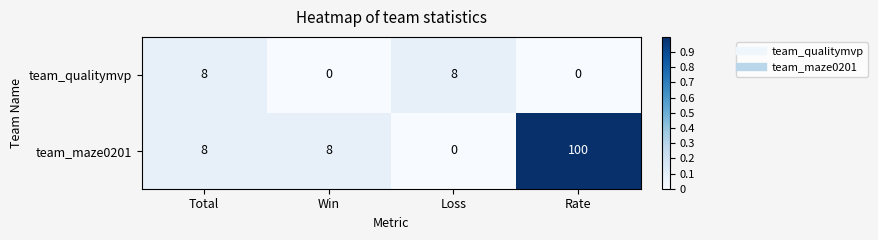

At which category is the sum across all series the highest?

Rate